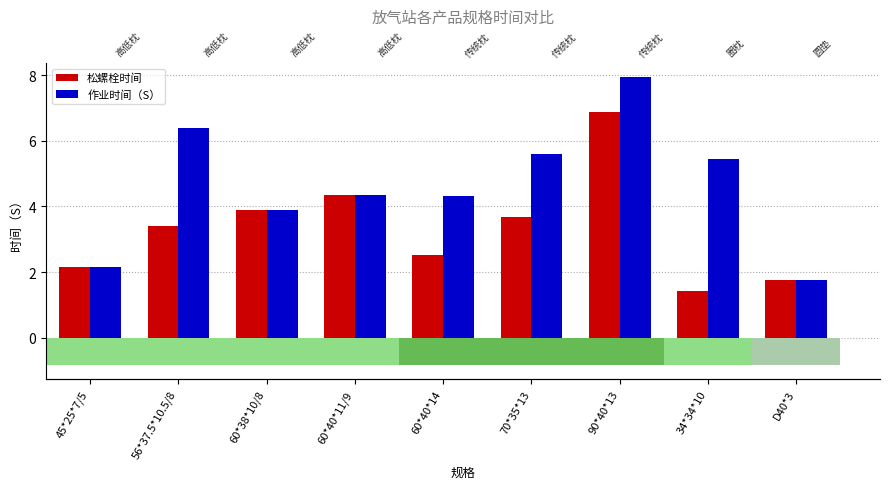

How many data points in 作业时间（S） are above 4?

6